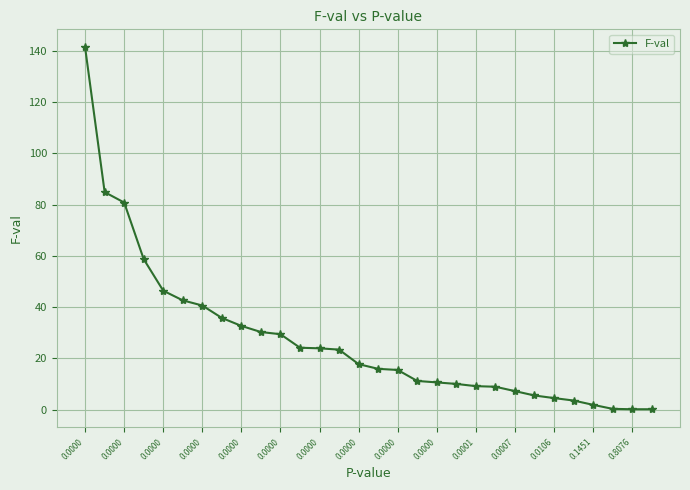

How many lines are shown in the chart?

1